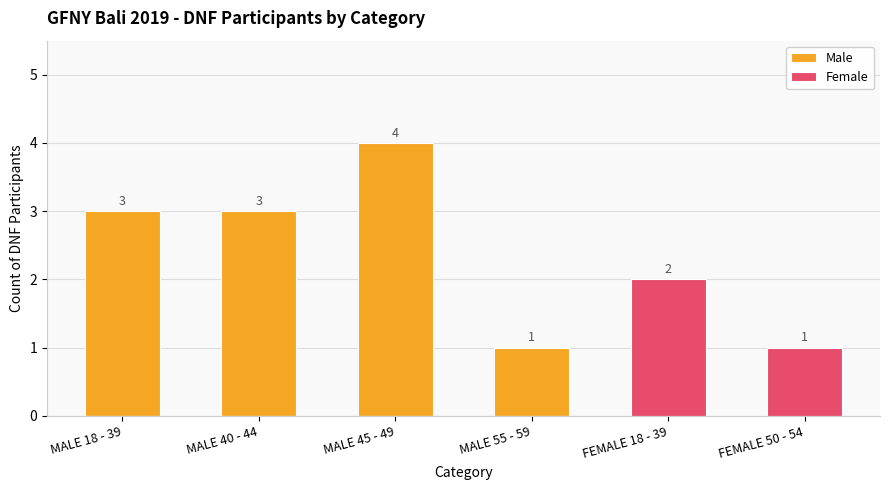

Is it true that Female equals 1 at FEMALE 18 - 39?

False